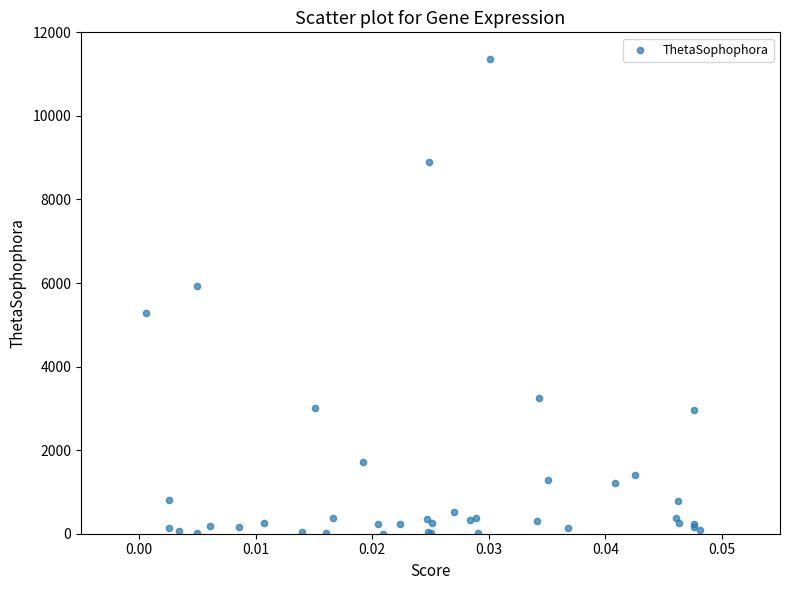

What Y value in the scatter plot is closest to 5686?

5927.0